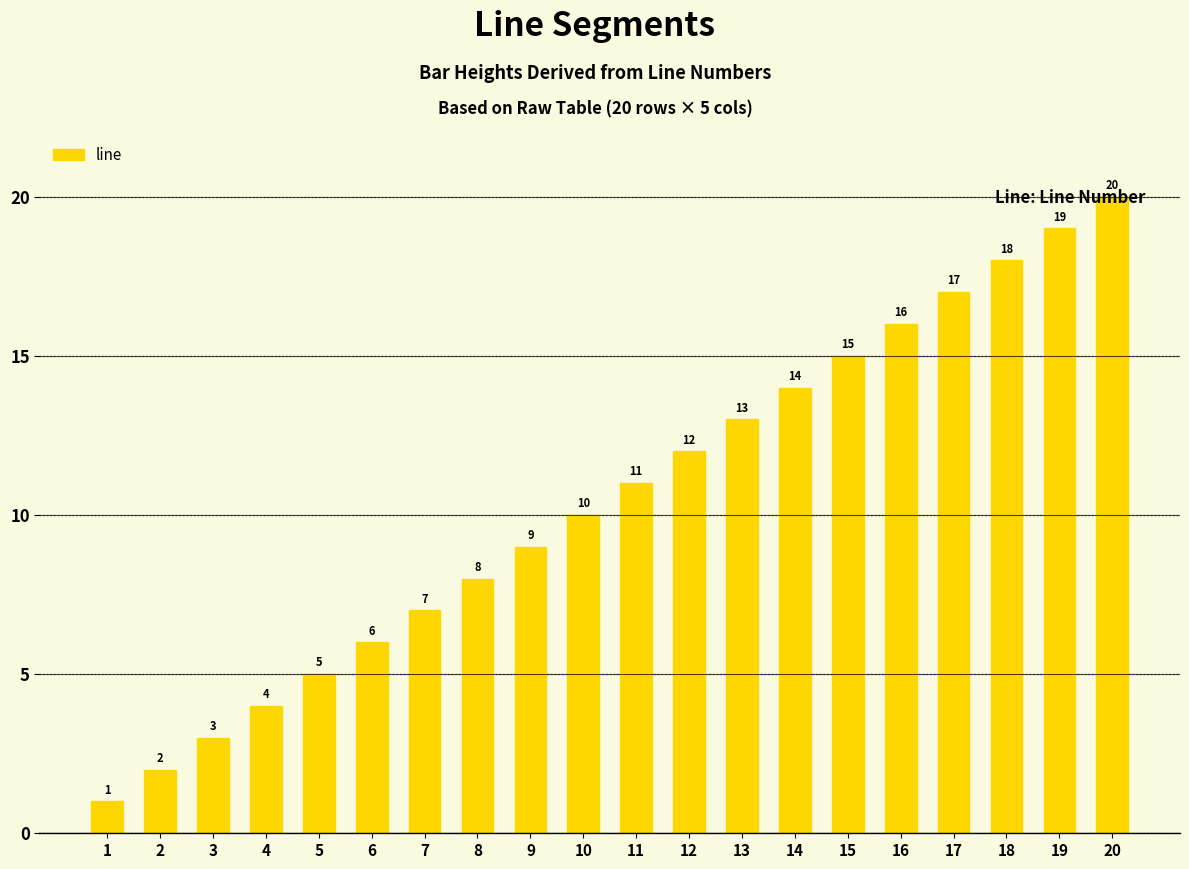

What is the value of the 17th bar from the left?

17